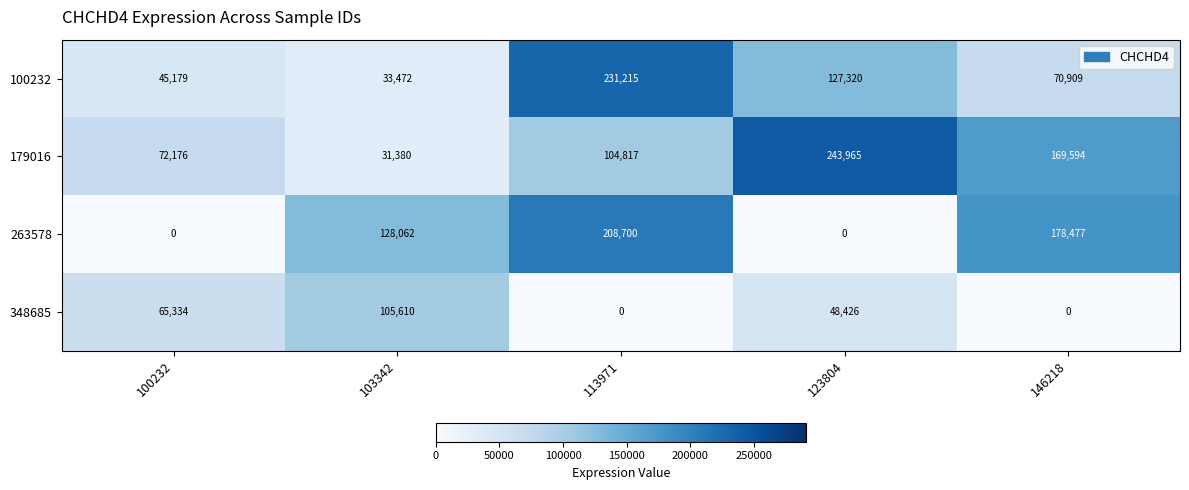

What is the average value of the 263578 series?

103048